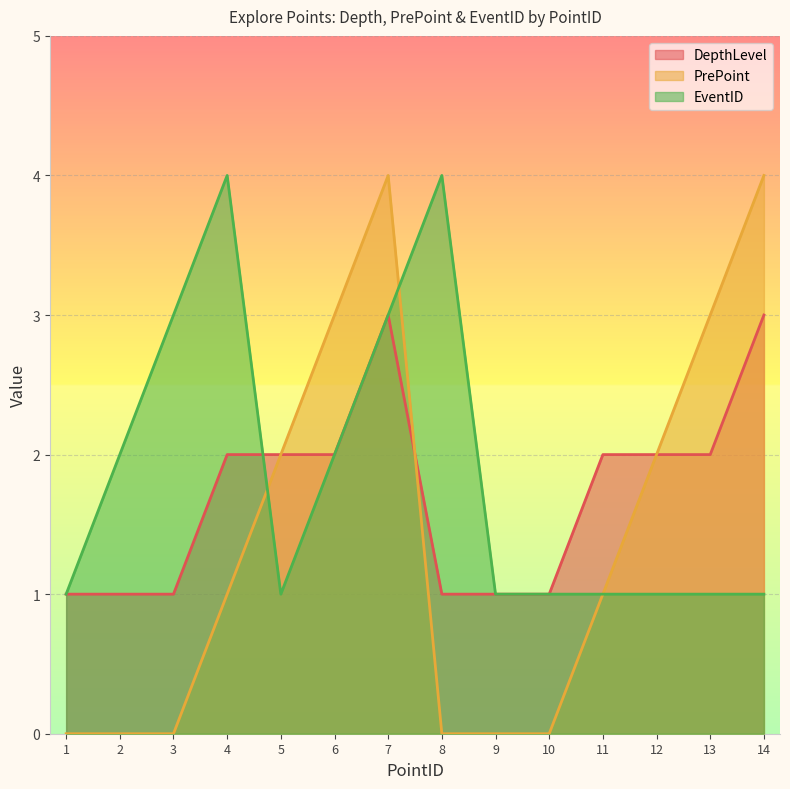

Which category has the lowest value across all series?

1